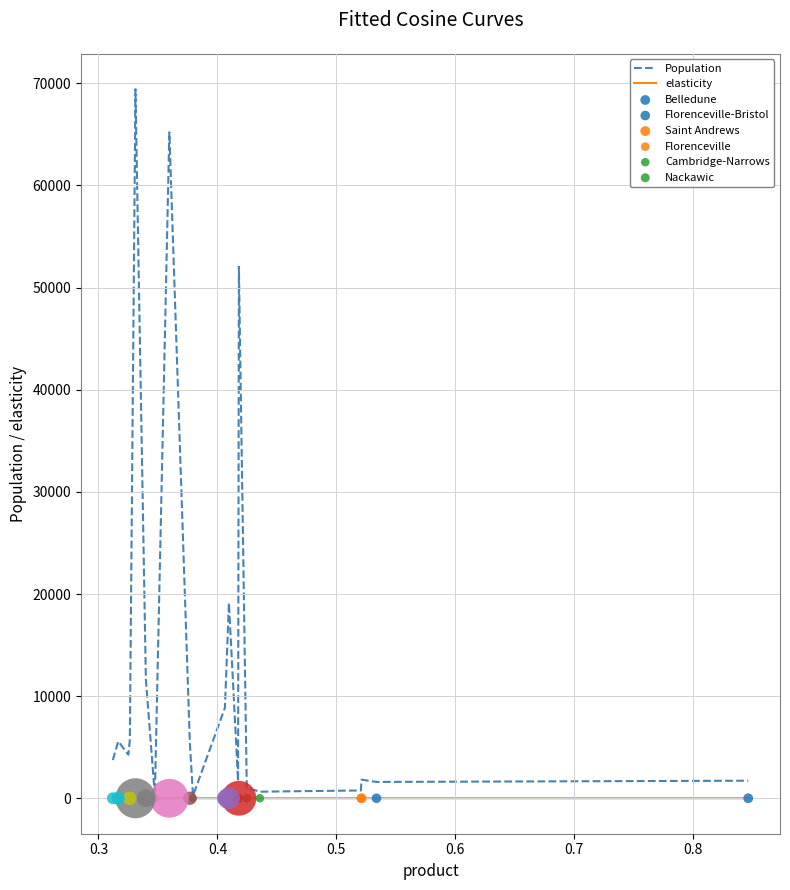

List the series in order of their overall mean, lowest first.

elasticity, Population